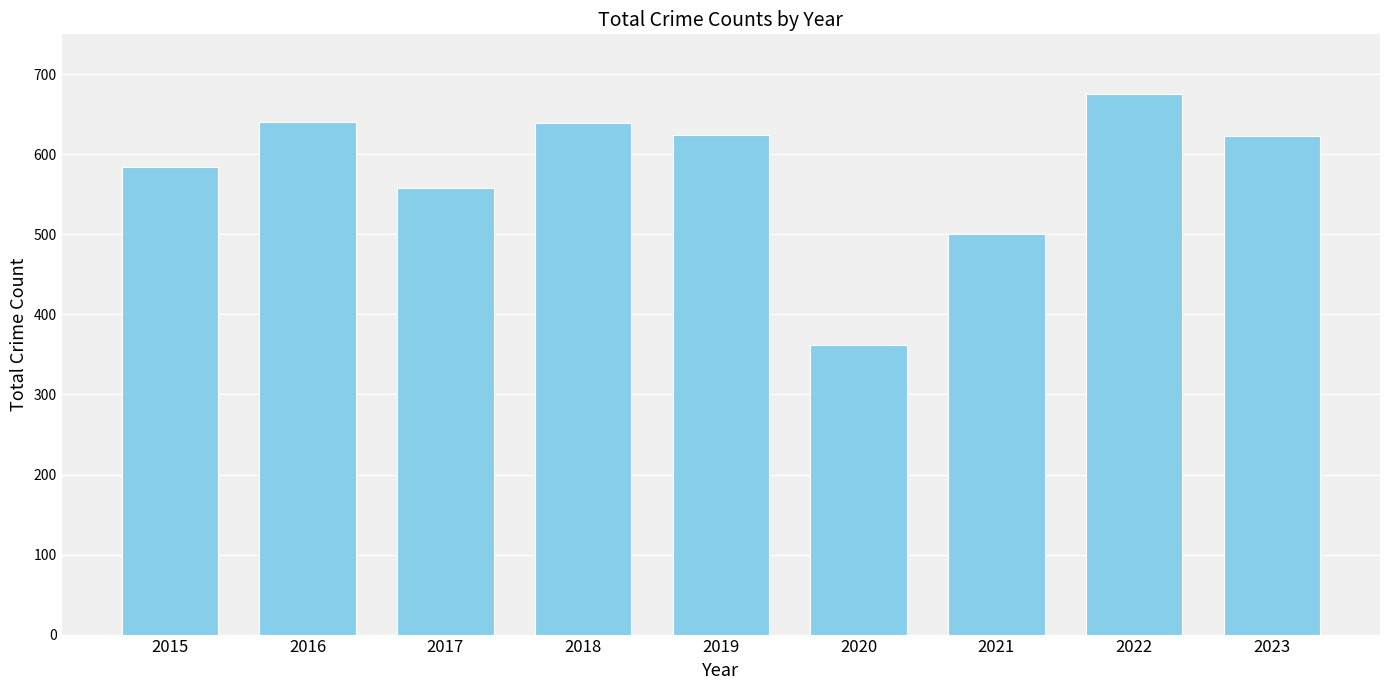

What is the difference between the maximum and minimum values?

314